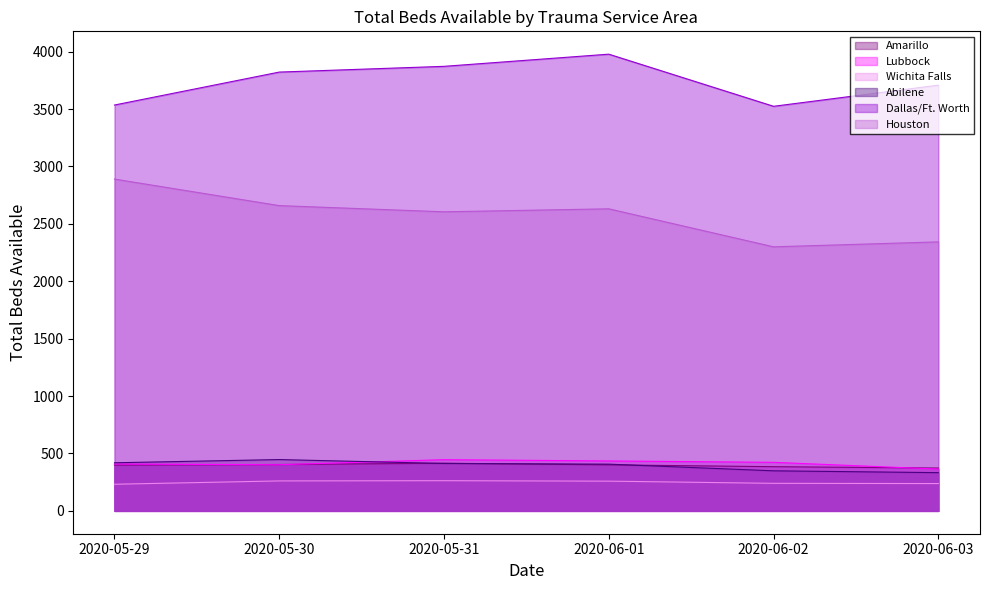

Is it true that Houston equals 835 at 2020-06-01?

False